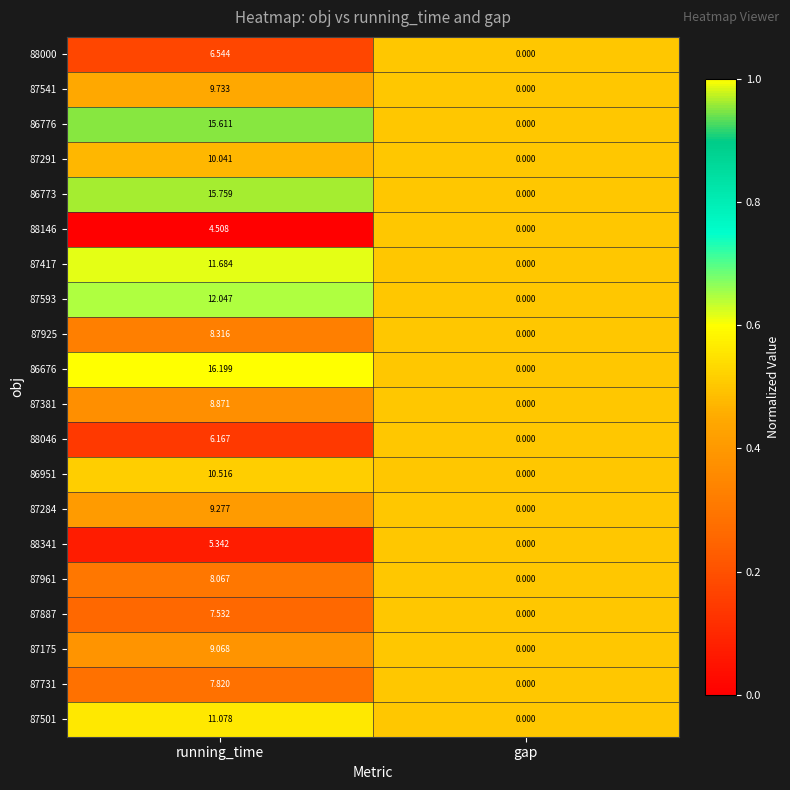

At which category is the sum across all series the highest?

running_time